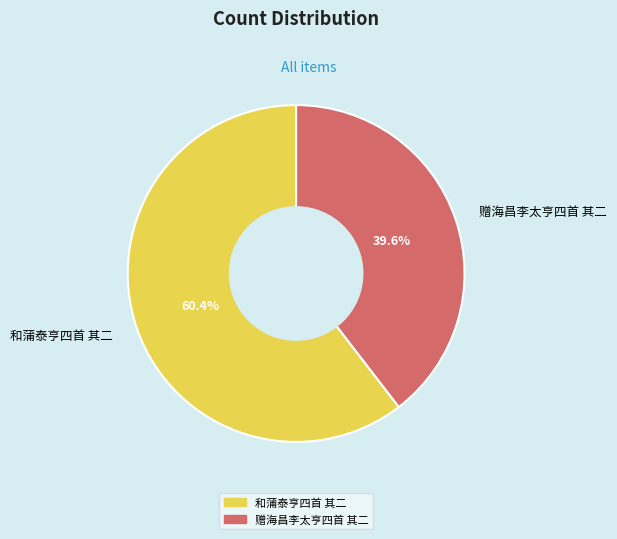

The 和蒲泰亨四首 其二 slice represents 49% of the pie. True or false?

False